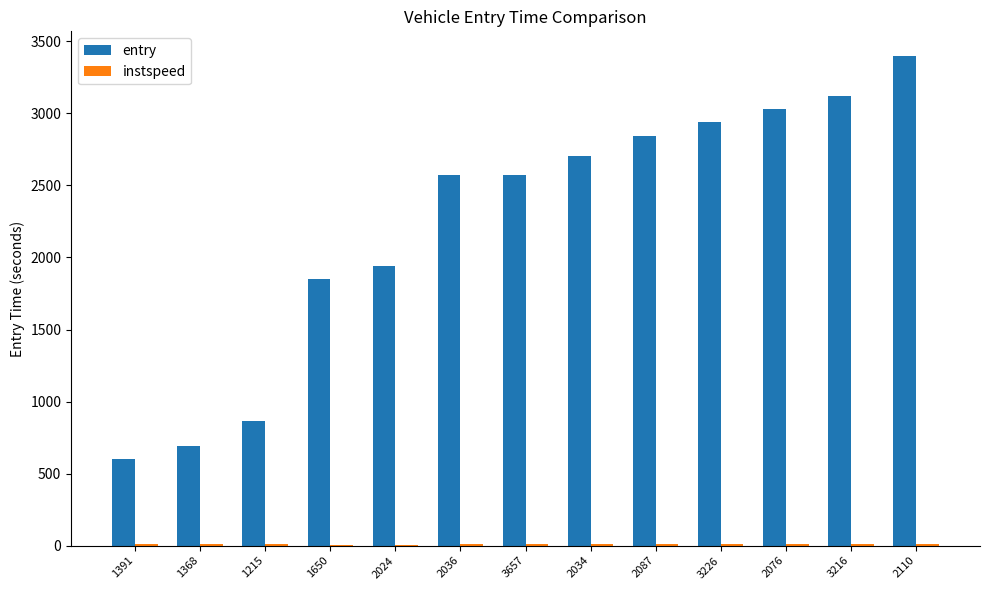

What is the difference between the entry values at 3657 and 1650?

719.5